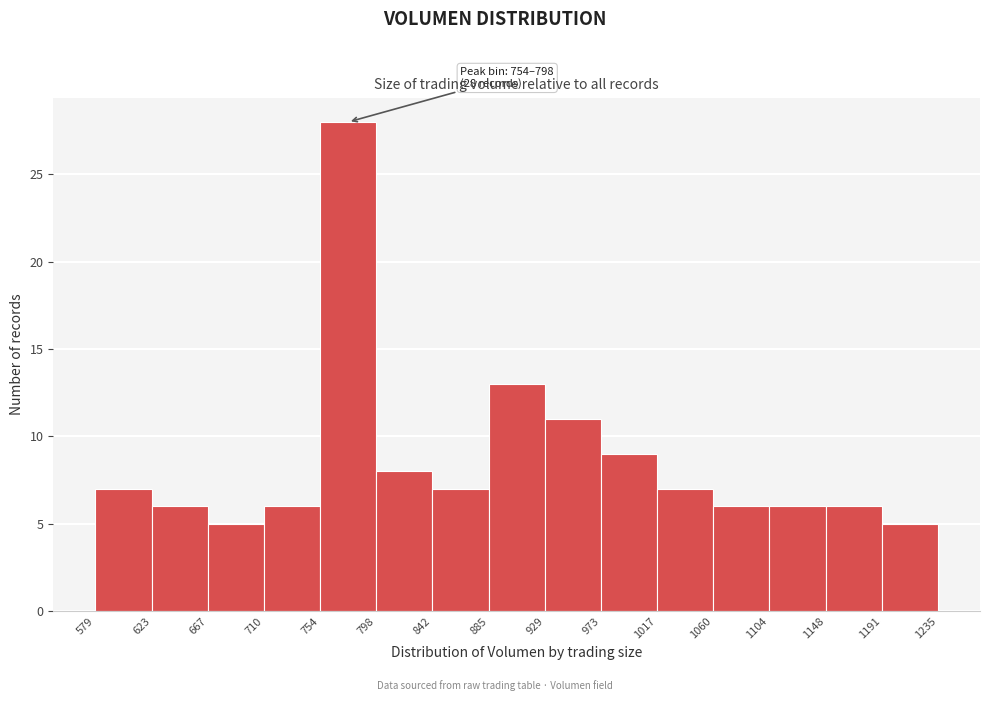

Which range on the x-axis has the tallest bar?

754 to 798